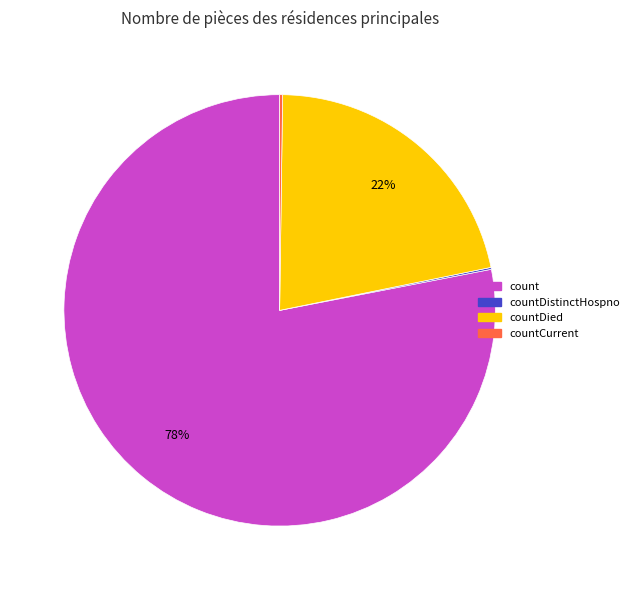

To the nearest percent, what is the average slice percentage?

25%